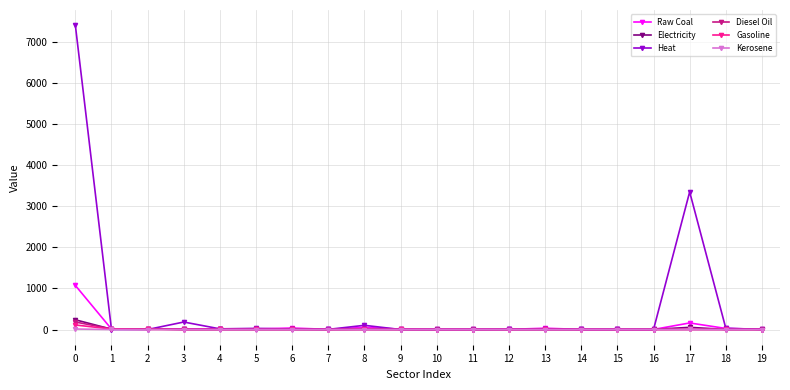

What is the average value of the Heat series?

556.9